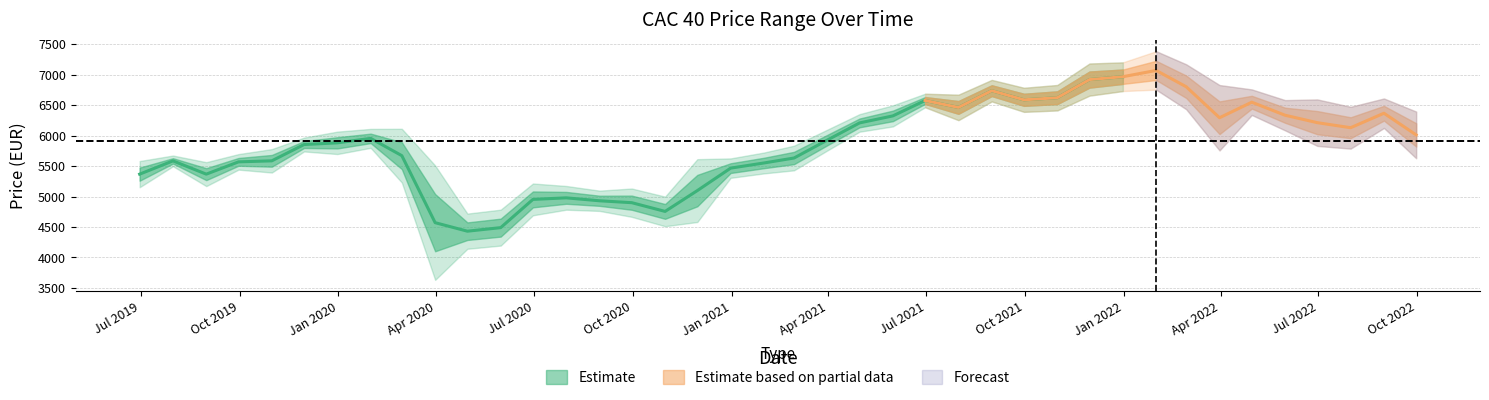

True or false: close and high cross at least once.

False